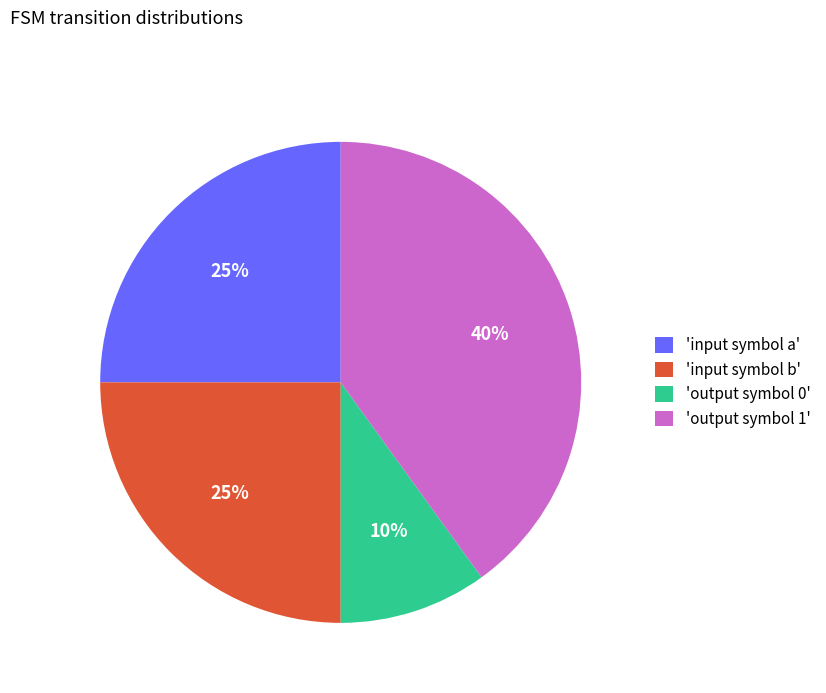

True or false: 'output symbol 0' accounts for 10% of the total.

True